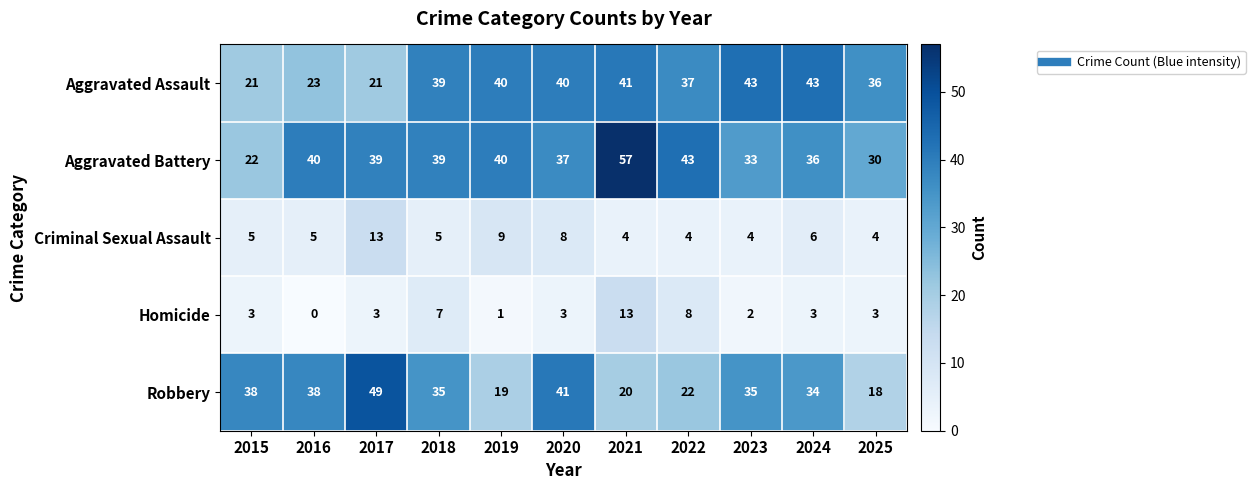

What is the difference between the highest and lowest values at 2015?

35